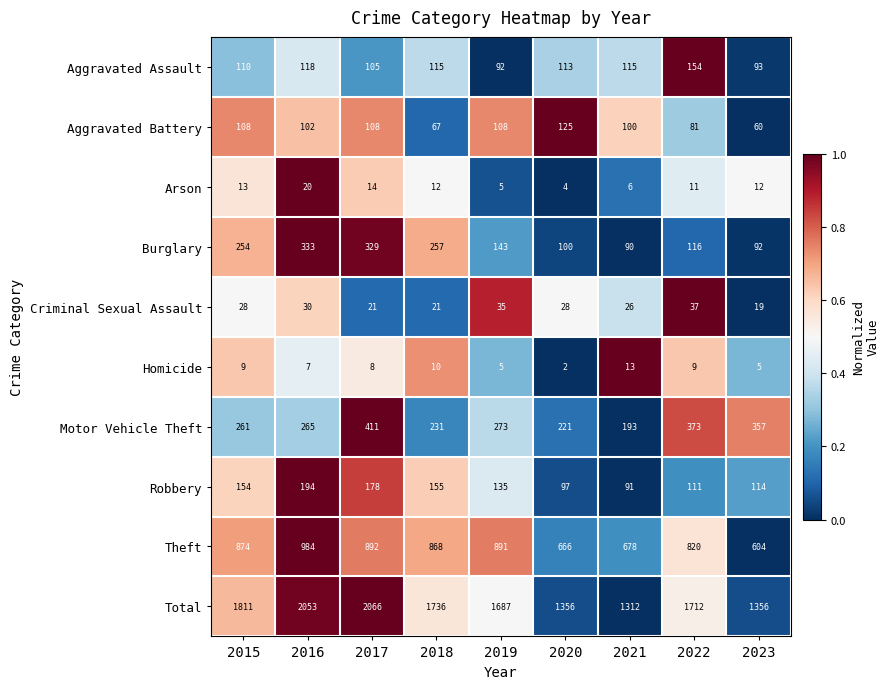

Between 2015 and 2016, which series saw the biggest shift?

Total